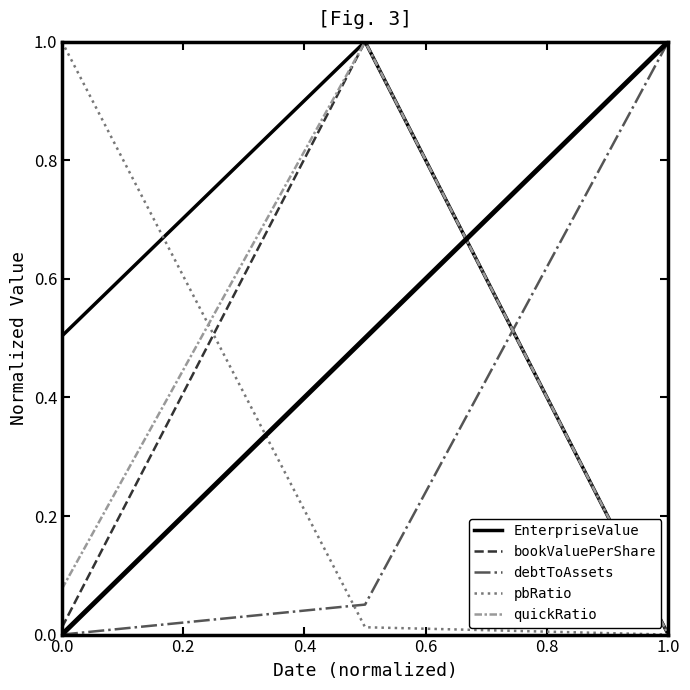

How many lines are shown in the chart?

5